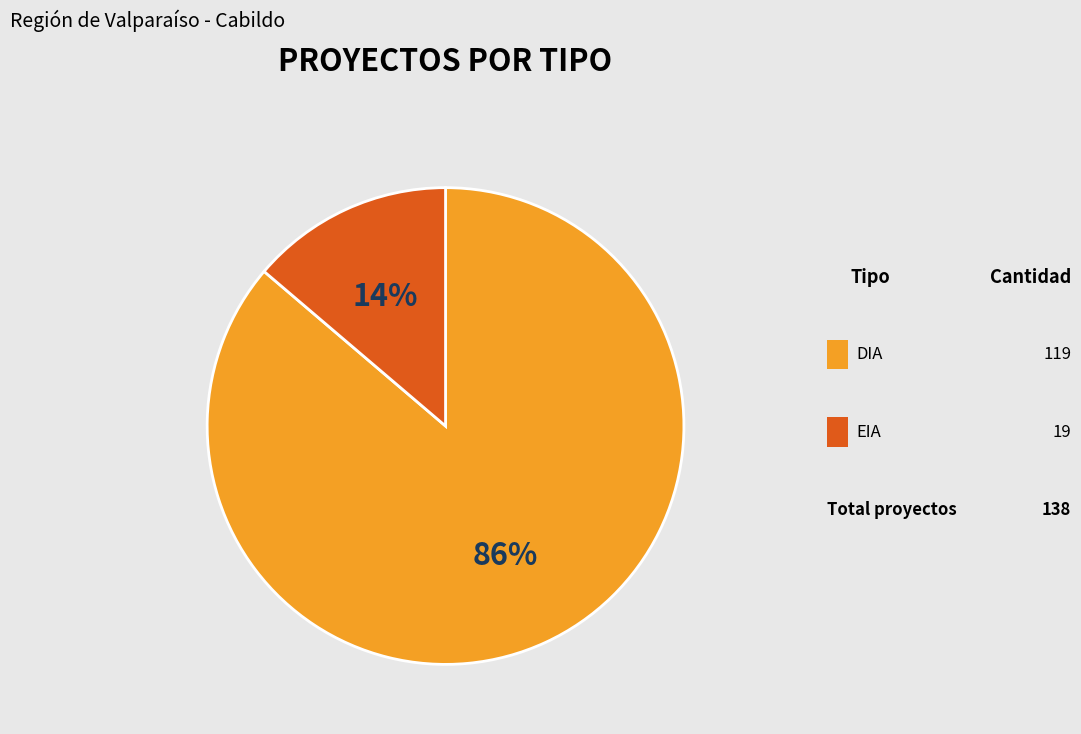

Which category accounts for the majority?

DIA